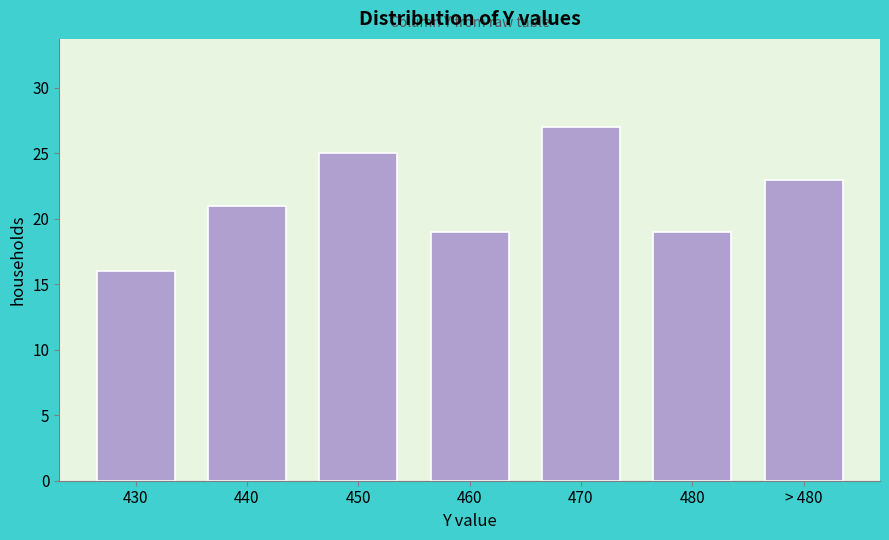

Reading left to right, extract all data points from this chart.

16	21	25	19	27	19	23